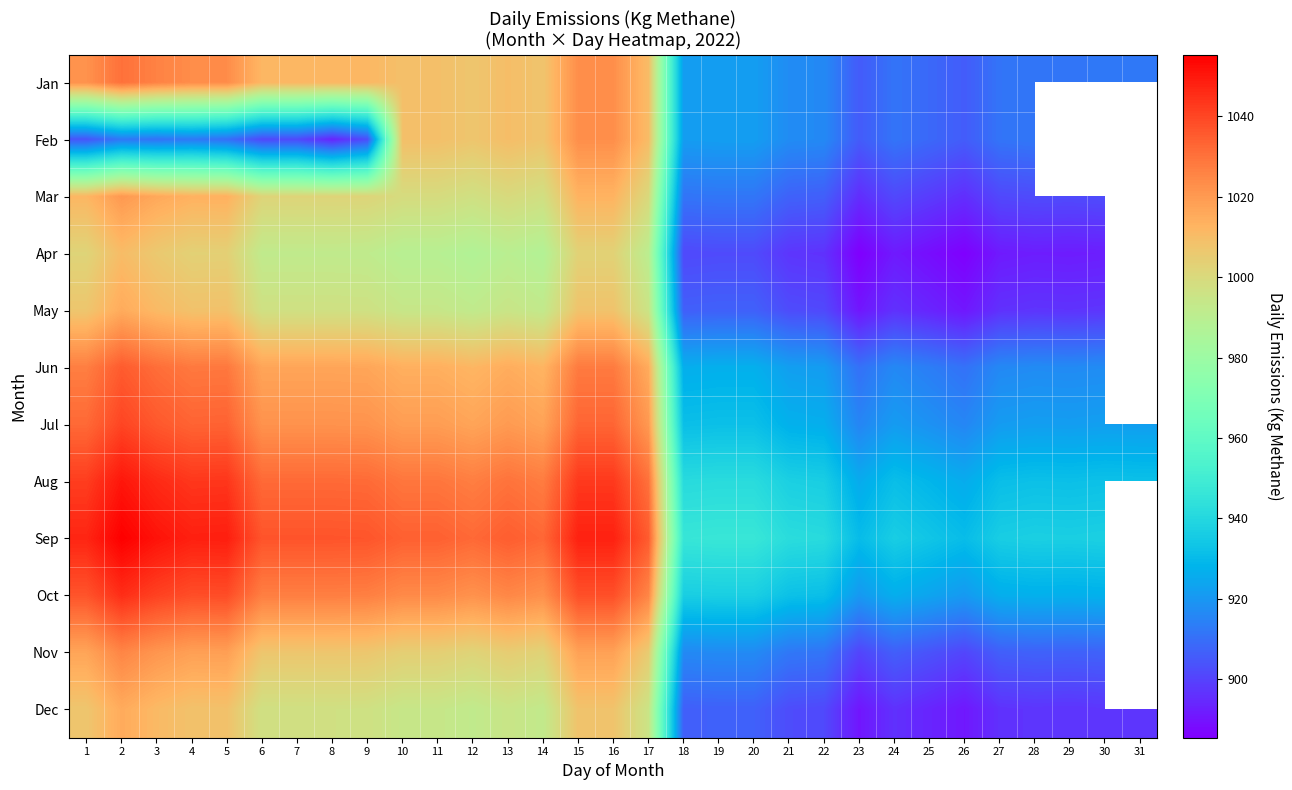

Is the value of Jun at 12 greater than the value of Feb at 20?

Yes